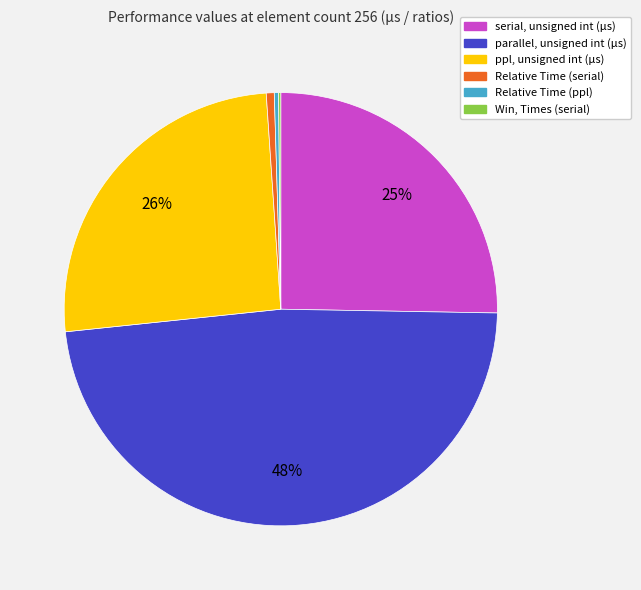

Which category has the biggest portion of the pie?

parallel, unsigned int (μs)